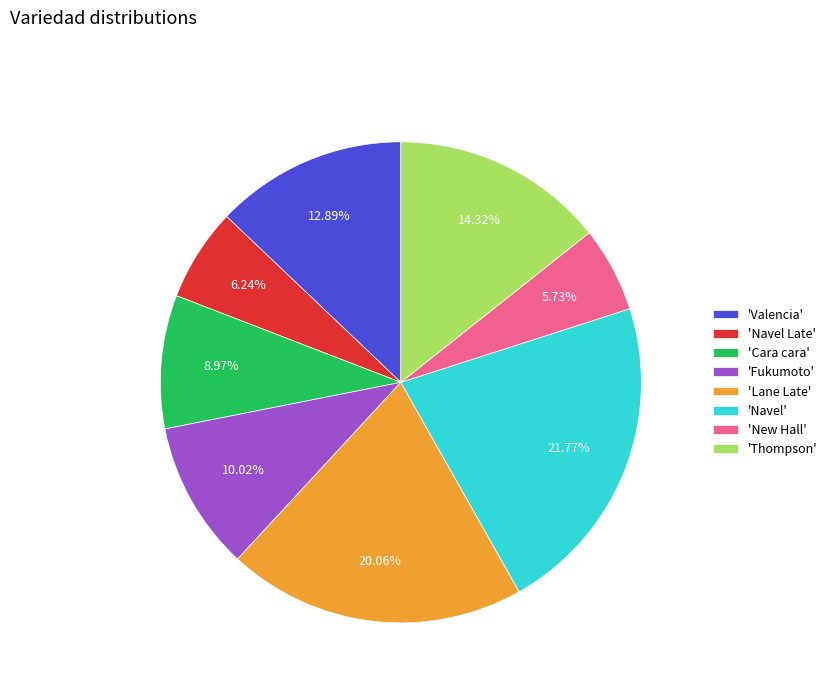

Which category has the biggest portion of the pie?

'Navel'